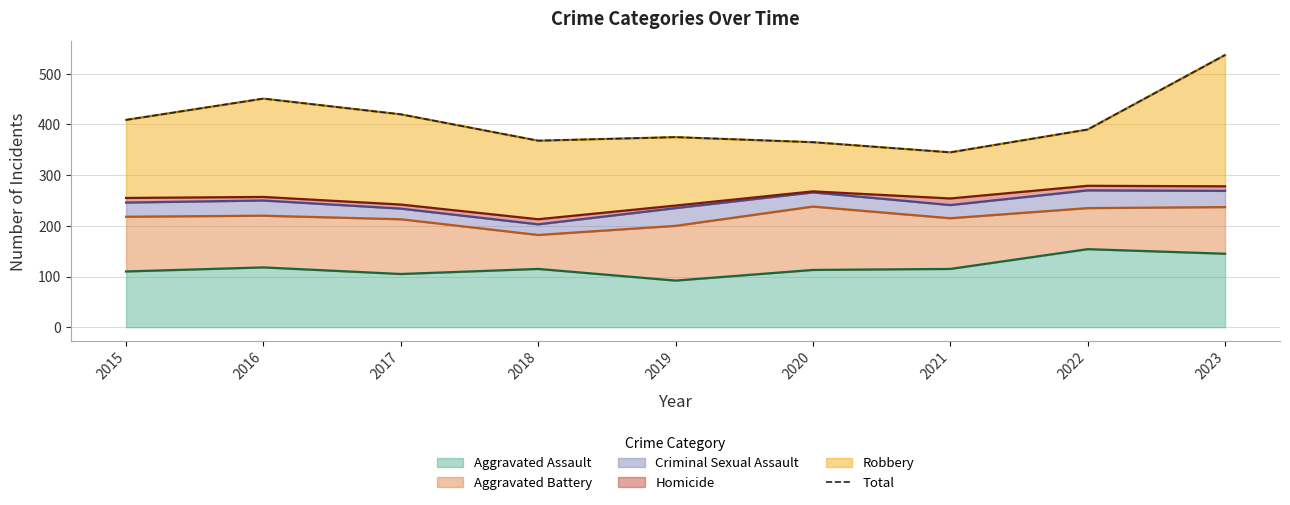

Is it true that Aggravated Assault equals 115 at 2021?

True